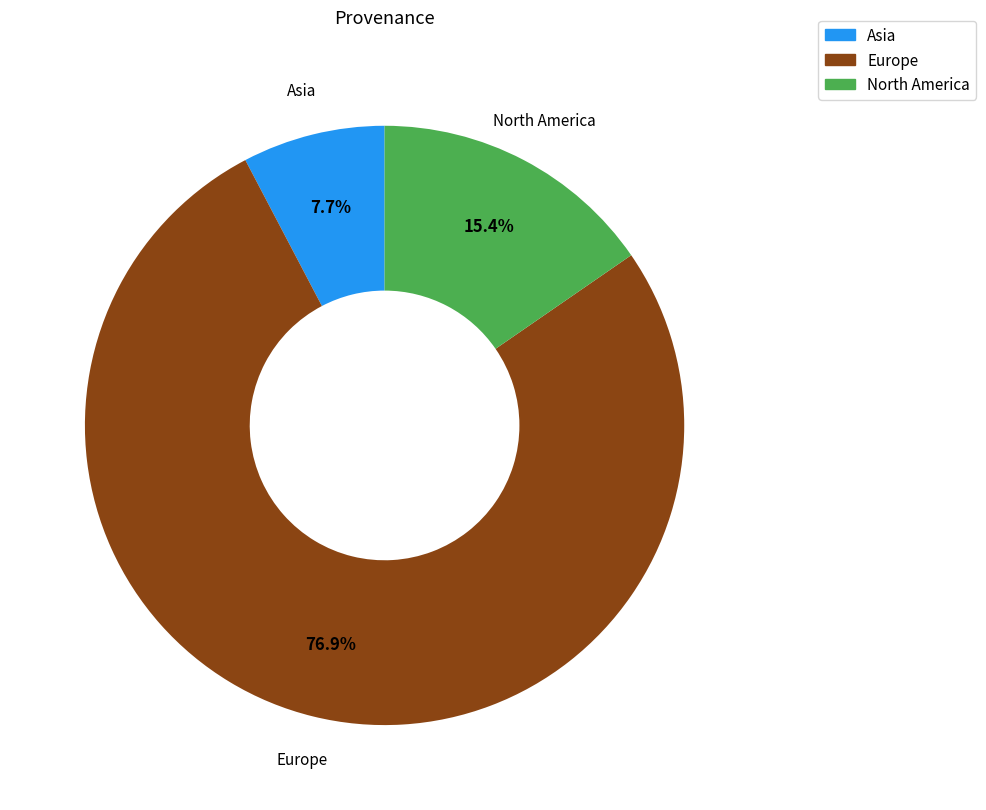

What portion of the pie excludes North America?

84.6%